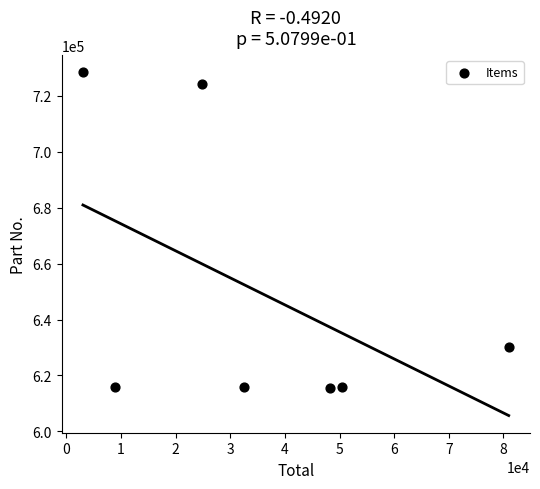

What is the range of Y values (max minus min)?

112790